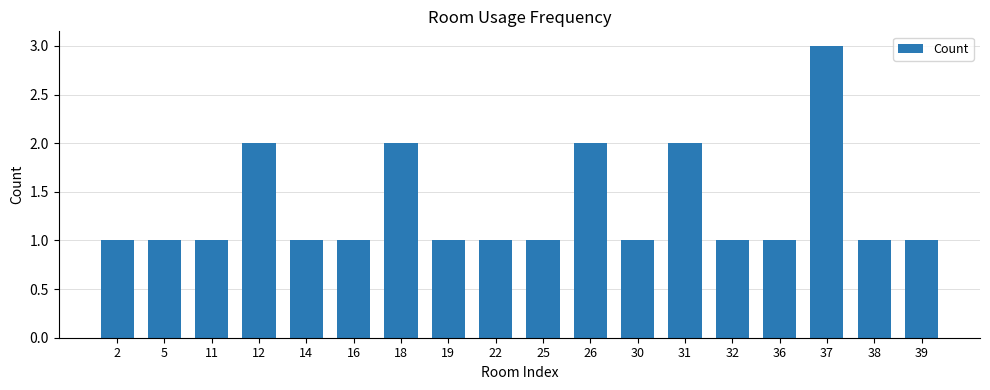

Which label corresponds to the largest value in the chart?

37